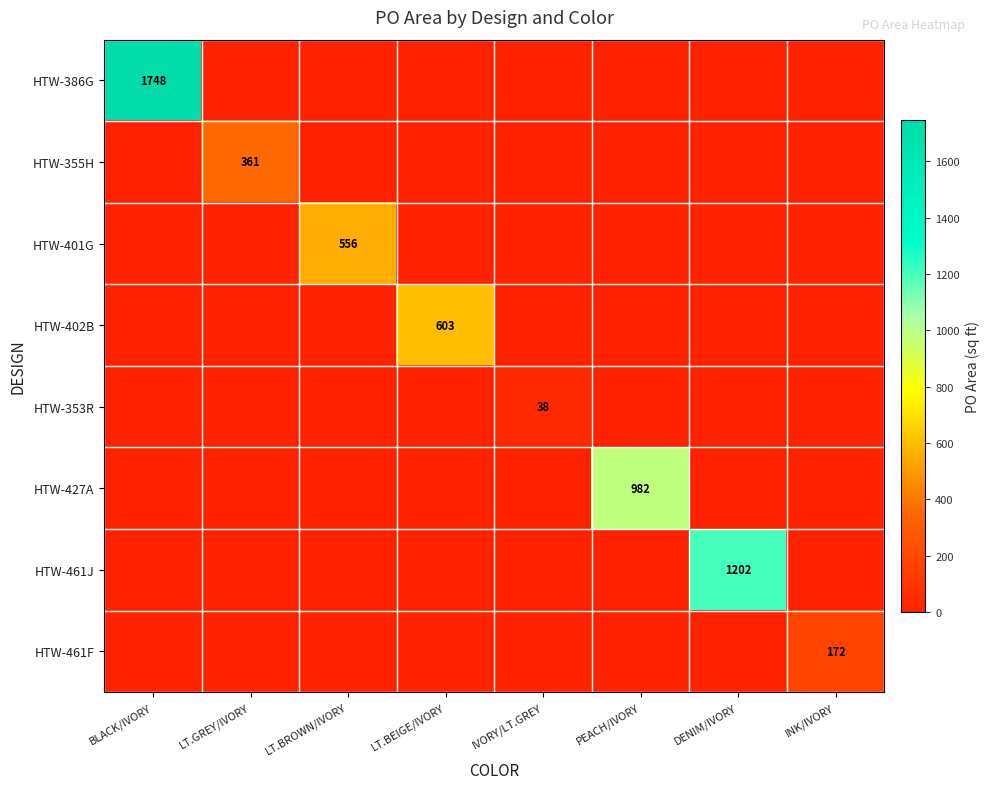

The HTW-461F series shows 0.0 at LT.GREY/IVORY. True or false?

True